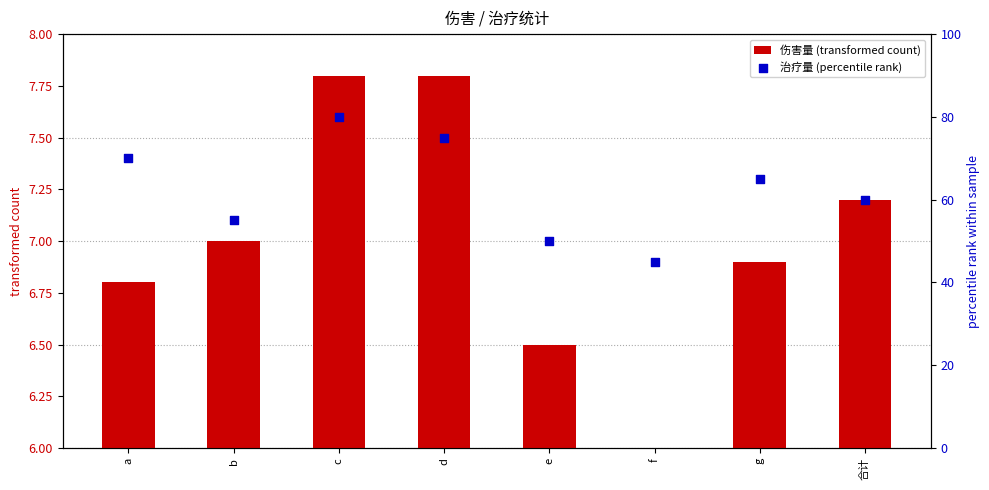

At how many categories does at least one series exceed 39?

8